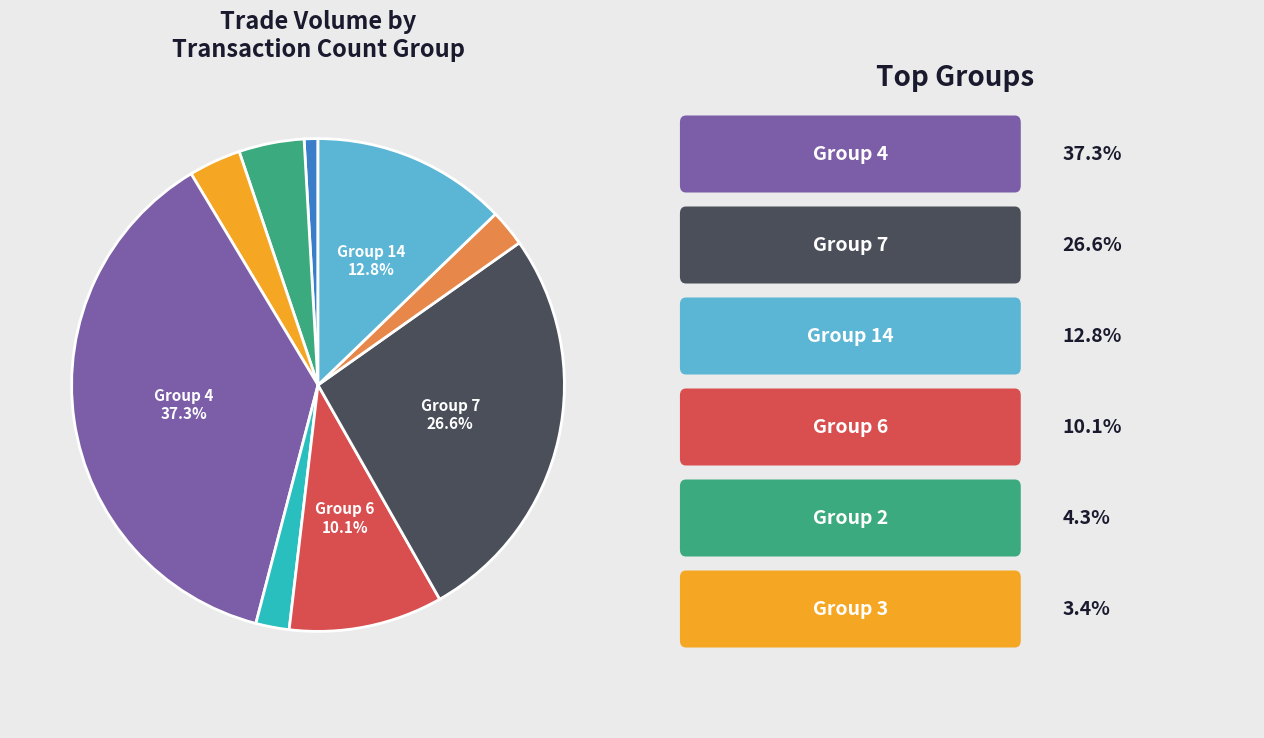

To the nearest percent, what is the average slice percentage?

11%